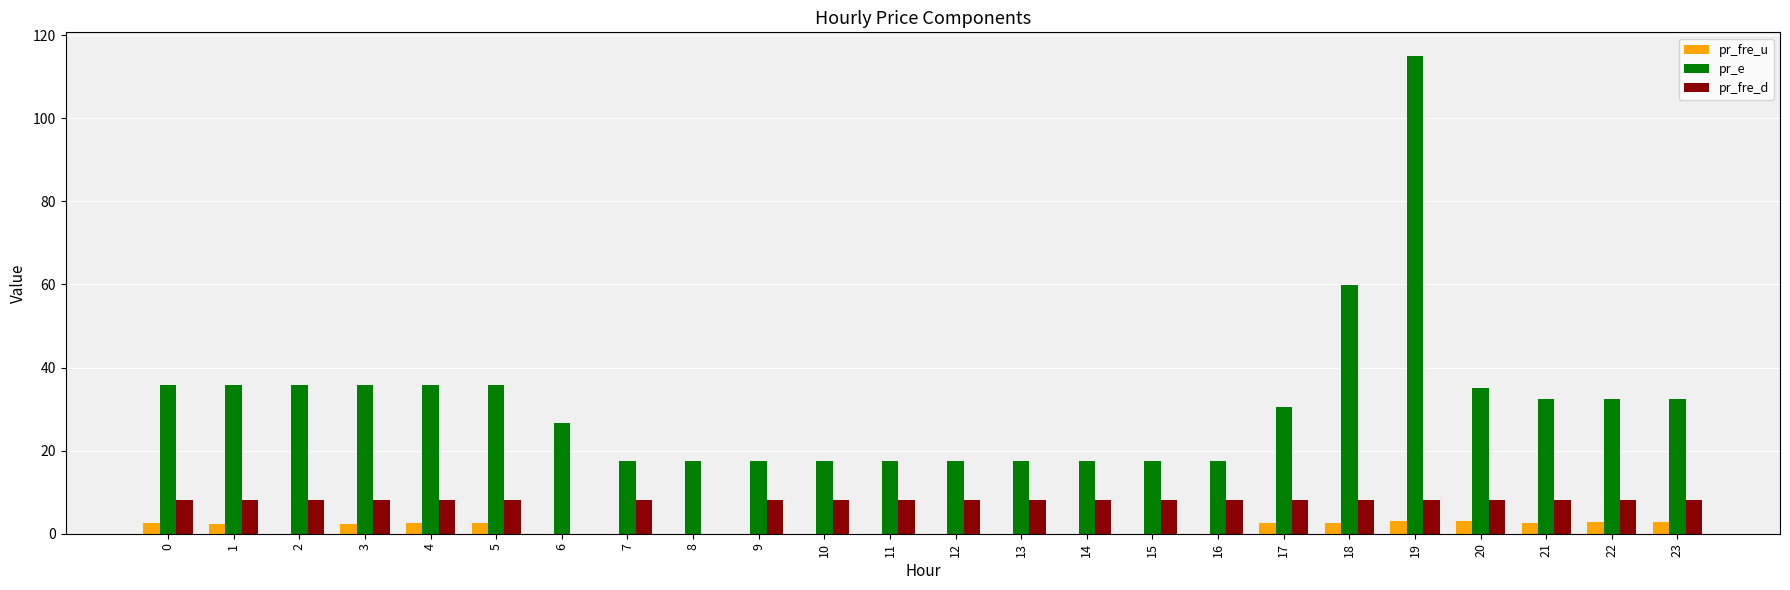

Count the pr_fre_d values in the range 8 to 9.

22